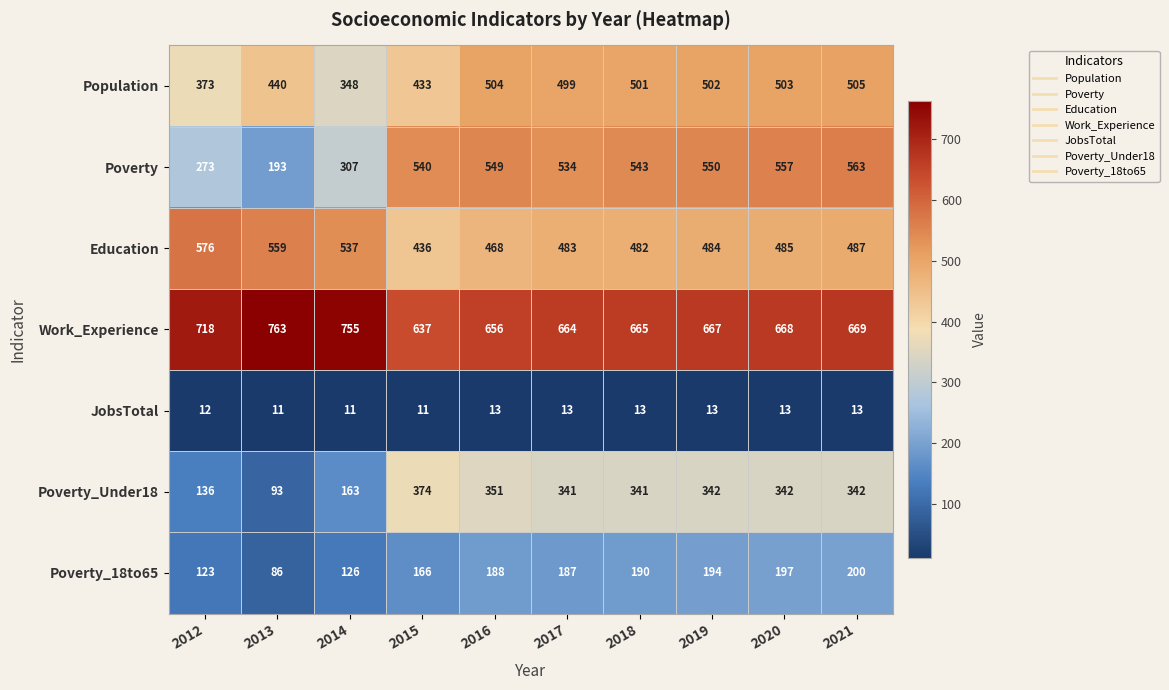

True or false: Poverty_Under18 has a value of 239 at 2021.

False